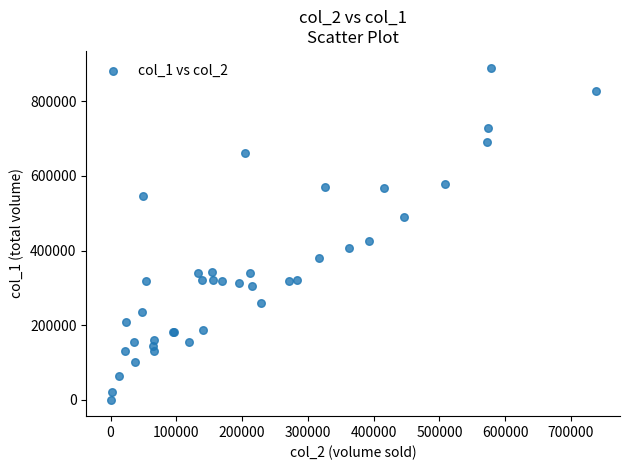

What Y value in the scatter plot is closest to 445500?

426000